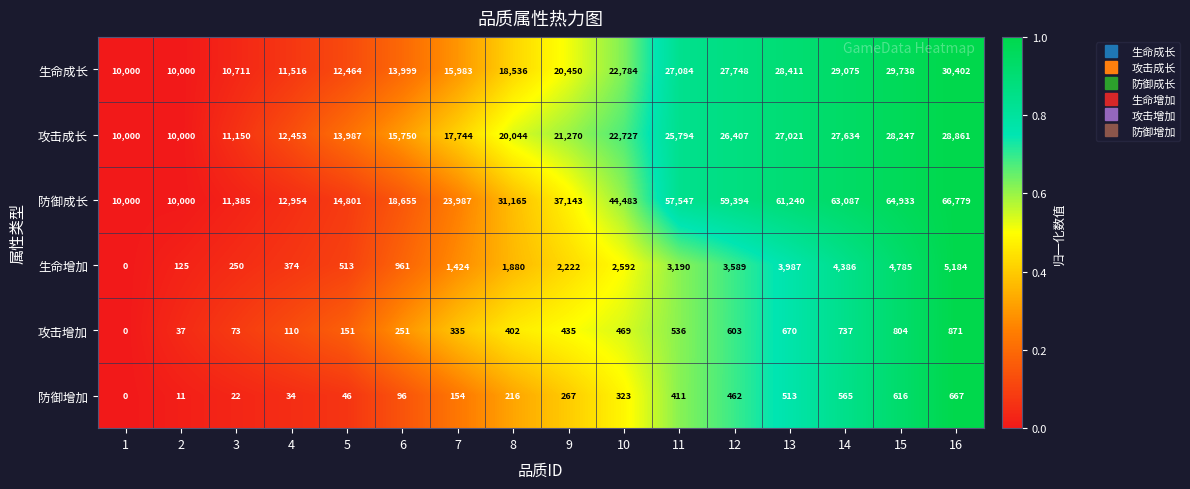

The value of 攻击成长 at 10 is 6580. True or false?

False